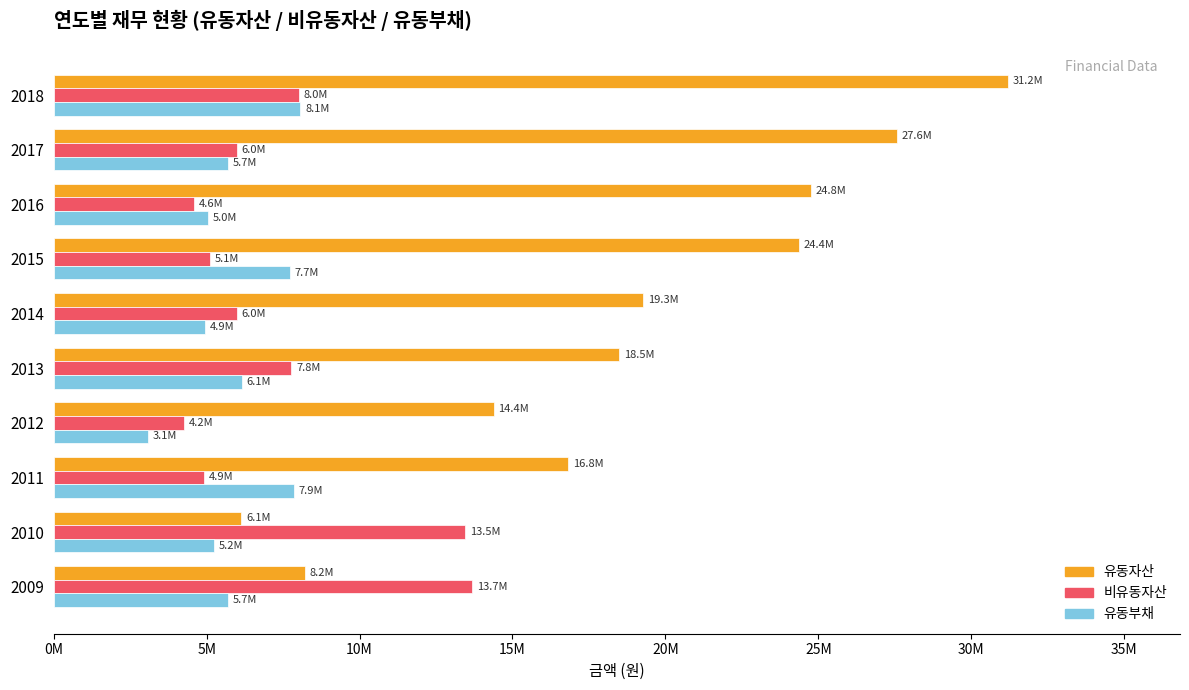

What are all the series names shown in the legend?

유동자산, 비유동자산, 유동부채